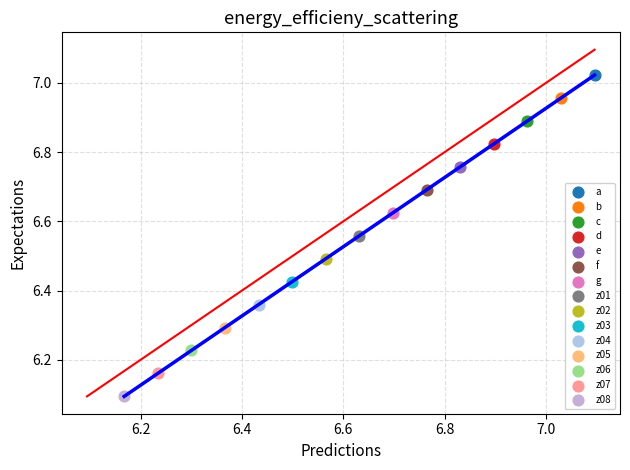

What are all the series names shown in the legend?

a, b, c, d, e, f, g, z01, z02, z03, z04, z05, z06, z07, z08